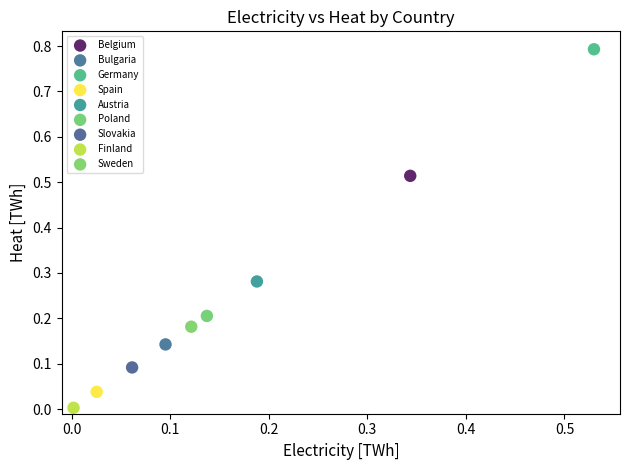

What are all the series names shown in the legend?

Belgium, Bulgaria, Germany, Spain, Austria, Poland, Slovakia, Finland, Sweden